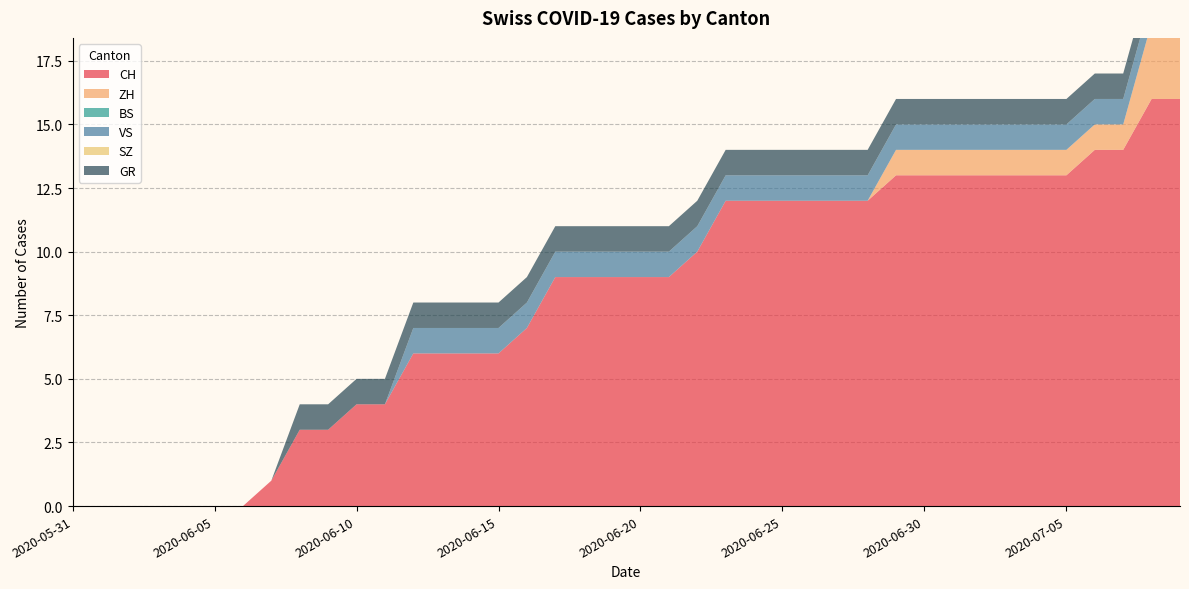

Reading right to left, list all the values displayed in this chart.

CH: 2020-07-09=16	2020-07-08=16	2020-07-07=14	2020-07-06=14	2020-07-05=13	2020-07-04=13	2020-07-03=13	2020-07-02=13	2020-07-01=13	2020-06-30=13	2020-06-29=13	2020-06-28=12	2020-06-27=12	2020-06-26=12	2020-06-25=12	2020-06-24=12	2020-06-23=12	2020-06-22=10	2020-06-21=9	2020-06-20=9	2020-06-19=9	2020-06-18=9	2020-06-17=9	2020-06-16=7	2020-06-15=6	2020-06-14=6	2020-06-13=6	2020-06-12=6	2020-06-11=4	2020-06-10=4	2020-06-09=3	2020-06-08=3	2020-06-07=1	2020-06-06=0	2020-06-05=0	2020-06-04=0	2020-06-03=0	2020-06-02=0	2020-06-01=0	2020-05-31=0
ZH: 2020-07-09=3	2020-07-08=3	2020-07-07=1	2020-07-06=1	2020-07-05=1	2020-07-04=1	2020-07-03=1	2020-07-02=1	2020-07-01=1	2020-06-30=1	2020-06-29=1	2020-06-28=0	2020-06-27=0	2020-06-26=0	2020-06-25=0	2020-06-24=0	2020-06-23=0	2020-06-22=0	2020-06-21=0	2020-06-20=0	2020-06-19=0	2020-06-18=0	2020-06-17=0	2020-06-16=0	2020-06-15=0	2020-06-14=0	2020-06-13=0	2020-06-12=0	2020-06-11=0	2020-06-10=0	2020-06-09=0	2020-06-08=0	2020-06-07=0	2020-06-06=0	2020-06-05=0	2020-06-04=0	2020-06-03=0	2020-06-02=0	2020-06-01=0	2020-05-31=0
BS: 2020-07-09=0	2020-07-08=0	2020-07-07=0	2020-07-06=0	2020-07-05=0	2020-07-04=0	2020-07-03=0	2020-07-02=0	2020-07-01=0	2020-06-30=0	2020-06-29=0	2020-06-28=0	2020-06-27=0	2020-06-26=0	2020-06-25=0	2020-06-24=0	2020-06-23=0	2020-06-22=0	2020-06-21=0	2020-06-20=0	2020-06-19=0	2020-06-18=0	2020-06-17=0	2020-06-16=0	2020-06-15=0	2020-06-14=0	2020-06-13=0	2020-06-12=0	2020-06-11=0	2020-06-10=0	2020-06-09=0	2020-06-08=0	2020-06-07=0	2020-06-06=0	2020-06-05=0	2020-06-04=0	2020-06-03=0	2020-06-02=0	2020-06-01=0	2020-05-31=0
VS: 2020-07-09=1	2020-07-08=1	2020-07-07=1	2020-07-06=1	2020-07-05=1	2020-07-04=1	2020-07-03=1	2020-07-02=1	2020-07-01=1	2020-06-30=1	2020-06-29=1	2020-06-28=1	2020-06-27=1	2020-06-26=1	2020-06-25=1	2020-06-24=1	2020-06-23=1	2020-06-22=1	2020-06-21=1	2020-06-20=1	2020-06-19=1	2020-06-18=1	2020-06-17=1	2020-06-16=1	2020-06-15=1	2020-06-14=1	2020-06-13=1	2020-06-12=1	2020-06-11=0	2020-06-10=0	2020-06-09=0	2020-06-08=0	2020-06-07=0	2020-06-06=0	2020-06-05=0	2020-06-04=0	2020-06-03=0	2020-06-02=0	2020-06-01=0	2020-05-31=0
SZ: 2020-07-09=0	2020-07-08=0	2020-07-07=0	2020-07-06=0	2020-07-05=0	2020-07-04=0	2020-07-03=0	2020-07-02=0	2020-07-01=0	2020-06-30=0	2020-06-29=0	2020-06-28=0	2020-06-27=0	2020-06-26=0	2020-06-25=0	2020-06-24=0	2020-06-23=0	2020-06-22=0	2020-06-21=0	2020-06-20=0	2020-06-19=0	2020-06-18=0	2020-06-17=0	2020-06-16=0	2020-06-15=0	2020-06-14=0	2020-06-13=0	2020-06-12=0	2020-06-11=0	2020-06-10=0	2020-06-09=0	2020-06-08=0	2020-06-07=0	2020-06-06=0	2020-06-05=0	2020-06-04=0	2020-06-03=0	2020-06-02=0	2020-06-01=0	2020-05-31=0
GR: 2020-07-09=1	2020-07-08=1	2020-07-07=1	2020-07-06=1	2020-07-05=1	2020-07-04=1	2020-07-03=1	2020-07-02=1	2020-07-01=1	2020-06-30=1	2020-06-29=1	2020-06-28=1	2020-06-27=1	2020-06-26=1	2020-06-25=1	2020-06-24=1	2020-06-23=1	2020-06-22=1	2020-06-21=1	2020-06-20=1	2020-06-19=1	2020-06-18=1	2020-06-17=1	2020-06-16=1	2020-06-15=1	2020-06-14=1	2020-06-13=1	2020-06-12=1	2020-06-11=1	2020-06-10=1	2020-06-09=1	2020-06-08=1	2020-06-07=0	2020-06-06=0	2020-06-05=0	2020-06-04=0	2020-06-03=0	2020-06-02=0	2020-06-01=0	2020-05-31=0